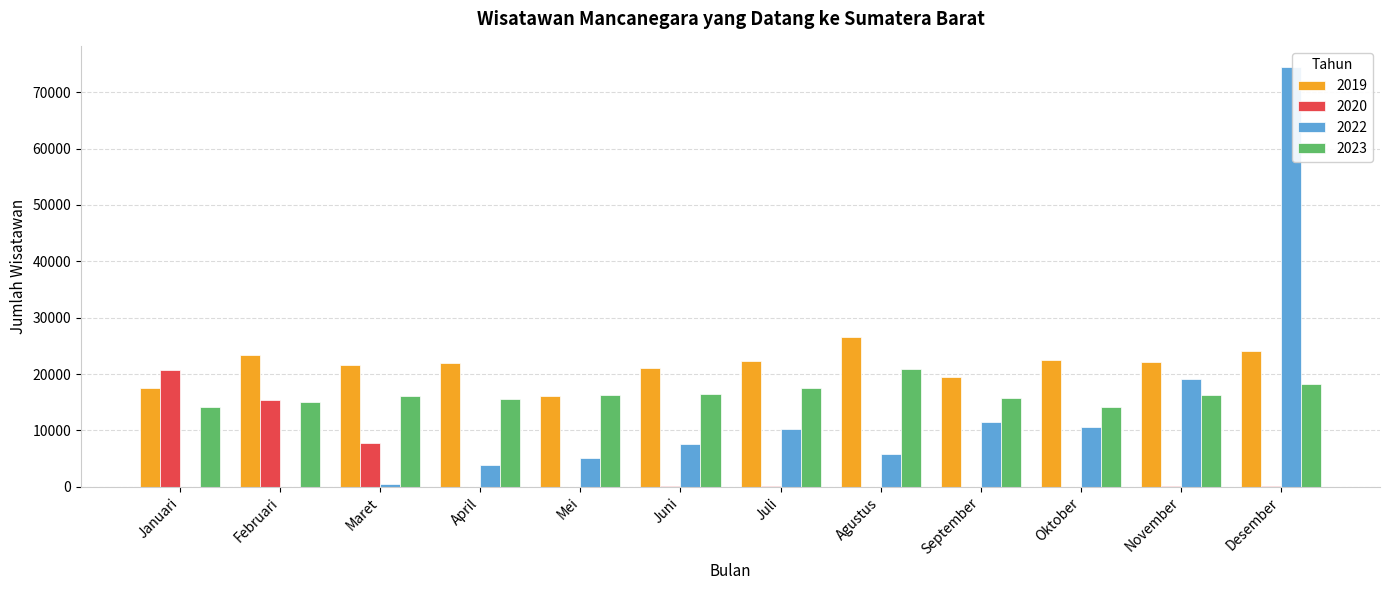

What is the maximum value shown in the chart?

74498